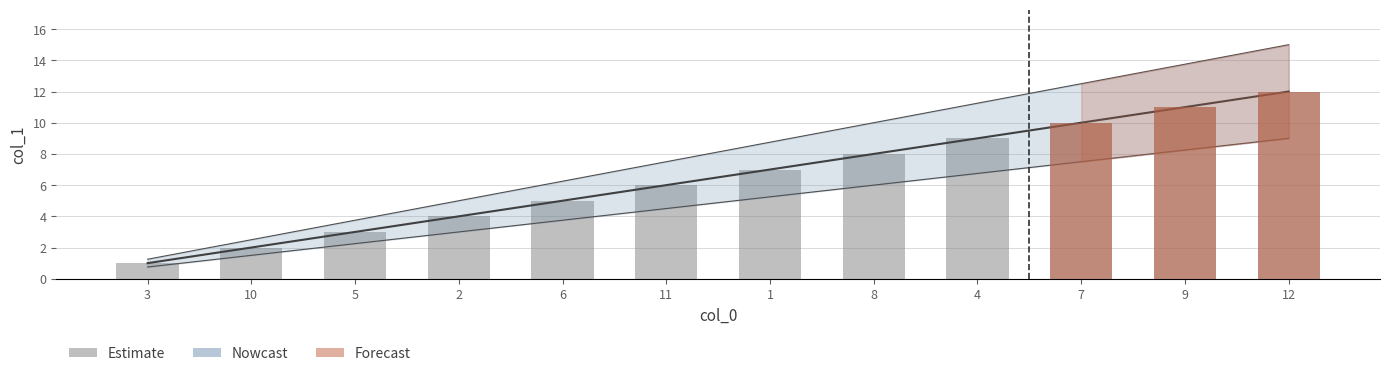

Which has a higher value, 9 or 1?

9